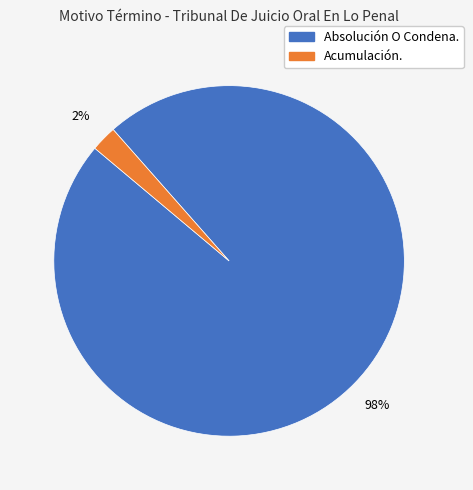

True or false: Absolución O Condena. accounts for 98% of the total.

True